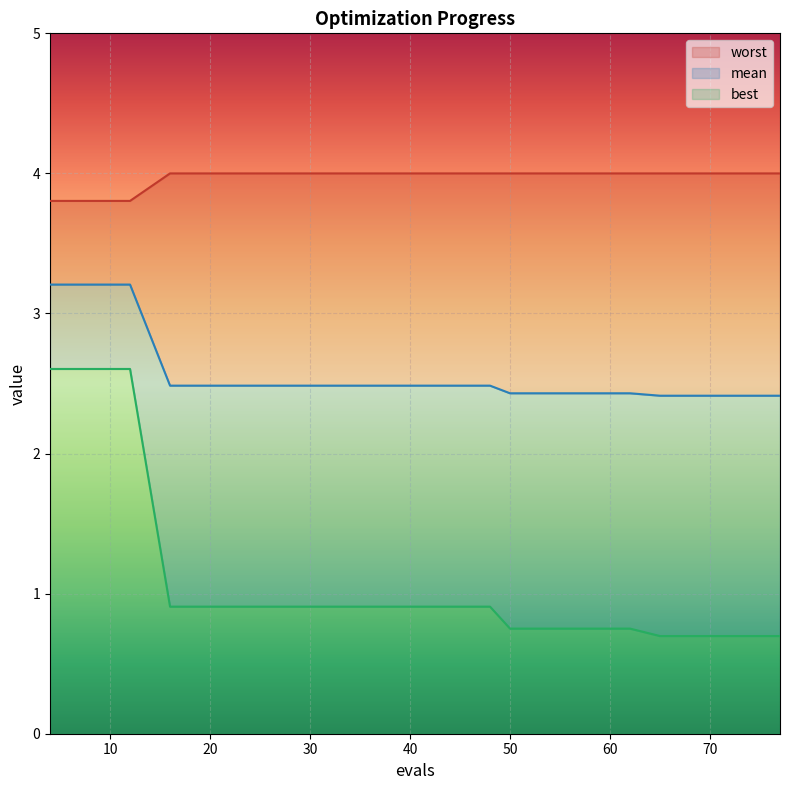

At which label does mean reach its minimum?

65